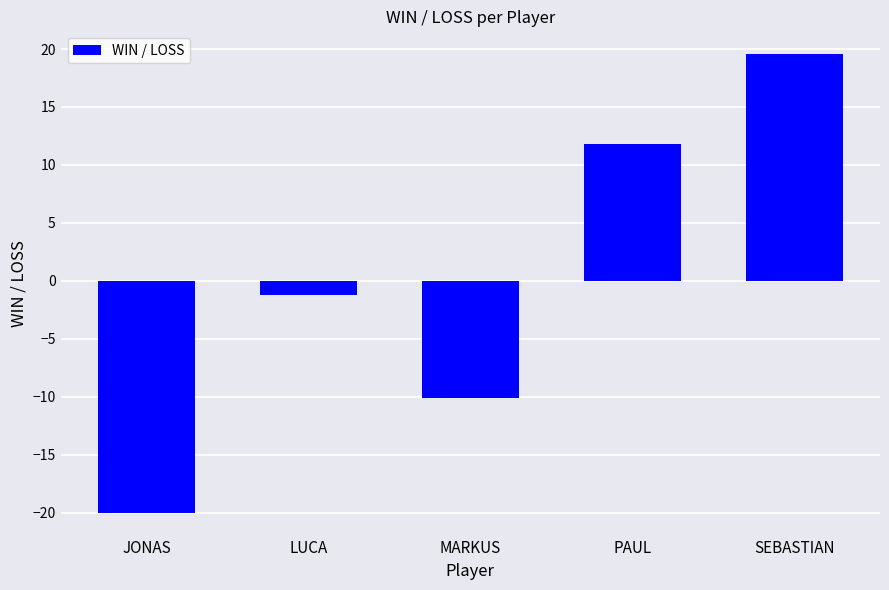

How many bars are there in total?

5